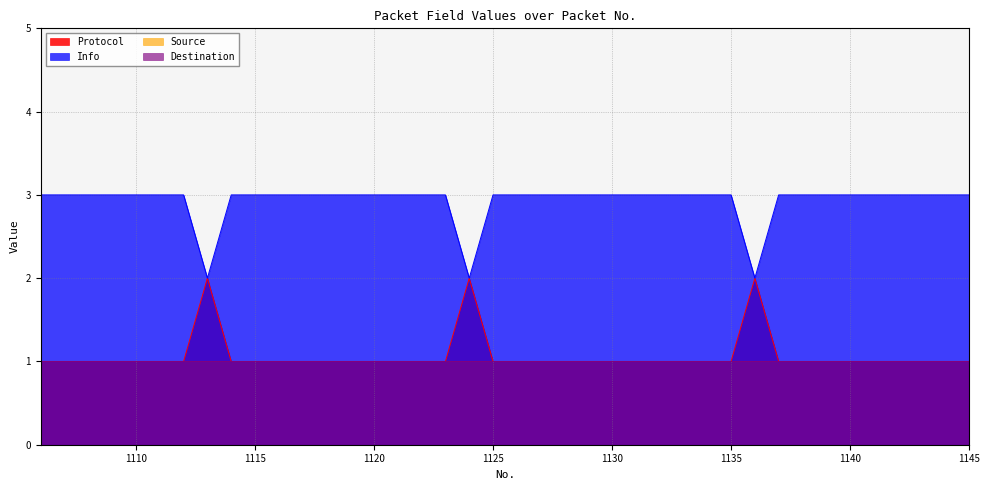

Reading left to right, list all the values displayed in this chart.

Protocol: 1106=1	1107=1	1108=1	1109=1	1110=1	1111=1	1112=1	1113=2	1114=1	1115=1	1116=1	1117=1	1118=1	1119=1	1120=1	1121=1	1122=1	1123=1	1124=2	1125=1	1126=1	1127=1	1128=1	1129=1	1130=1	1131=1	1132=1	1133=1	1134=1	1135=1	1136=2	1137=1	1138=1	1139=1	1140=1	1141=1	1142=1	1143=1	1144=1	1145=1
Info: 1106=3	1107=3	1108=3	1109=3	1110=3	1111=3	1112=3	1113=2	1114=3	1115=3	1116=3	1117=3	1118=3	1119=3	1120=3	1121=3	1122=3	1123=3	1124=2	1125=3	1126=3	1127=3	1128=3	1129=3	1130=3	1131=3	1132=3	1133=3	1134=3	1135=3	1136=2	1137=3	1138=3	1139=3	1140=3	1141=3	1142=3	1143=3	1144=3	1145=3